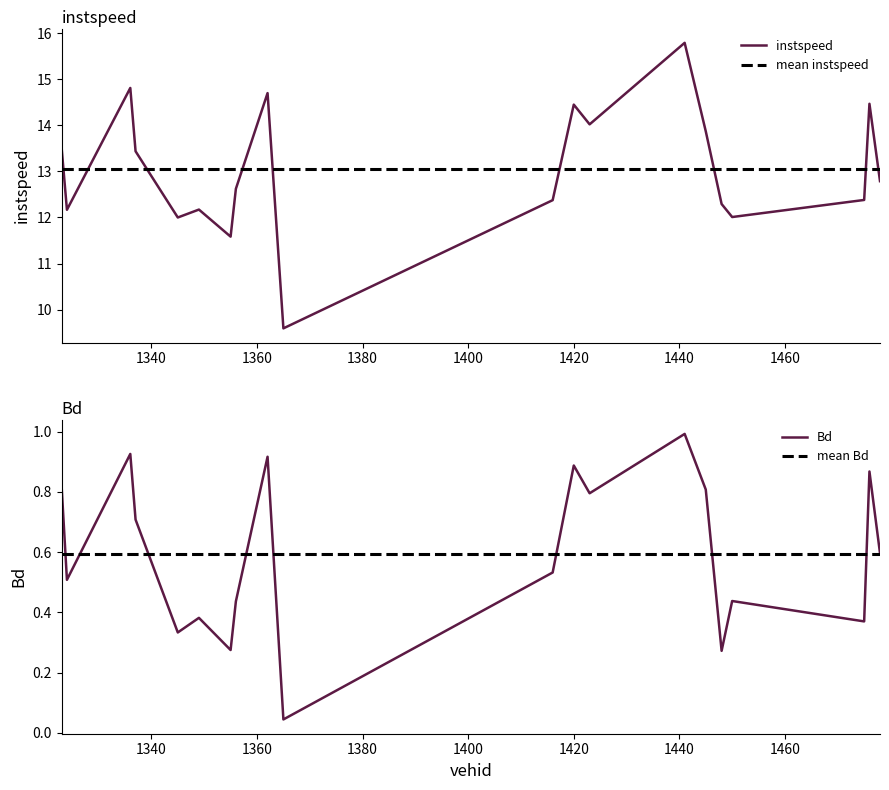

True or false: instspeed and Bd cross at least once.

False